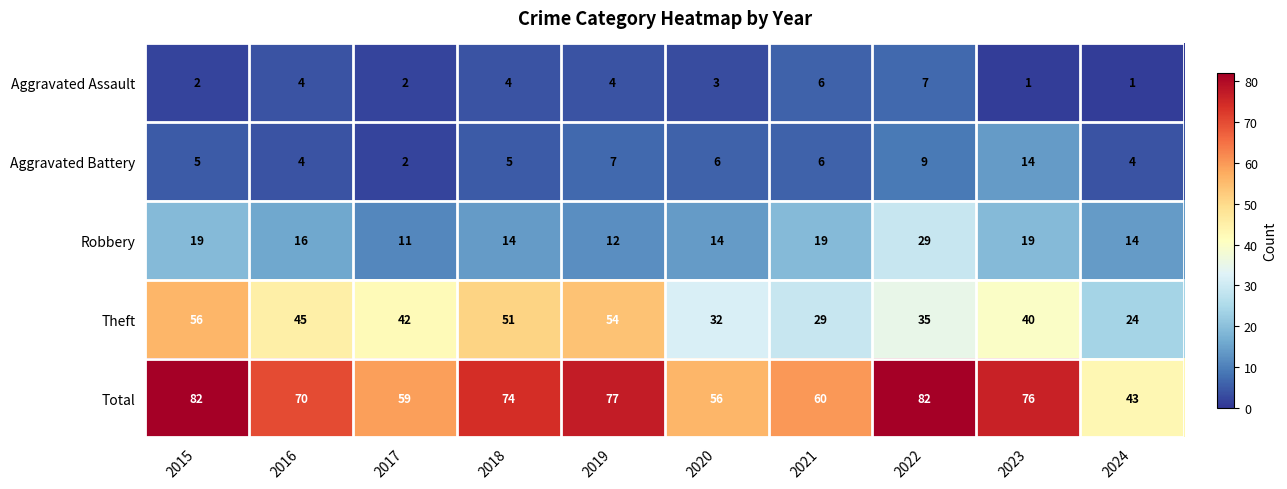

Count the Robbery values in the range 14 to 19.

7